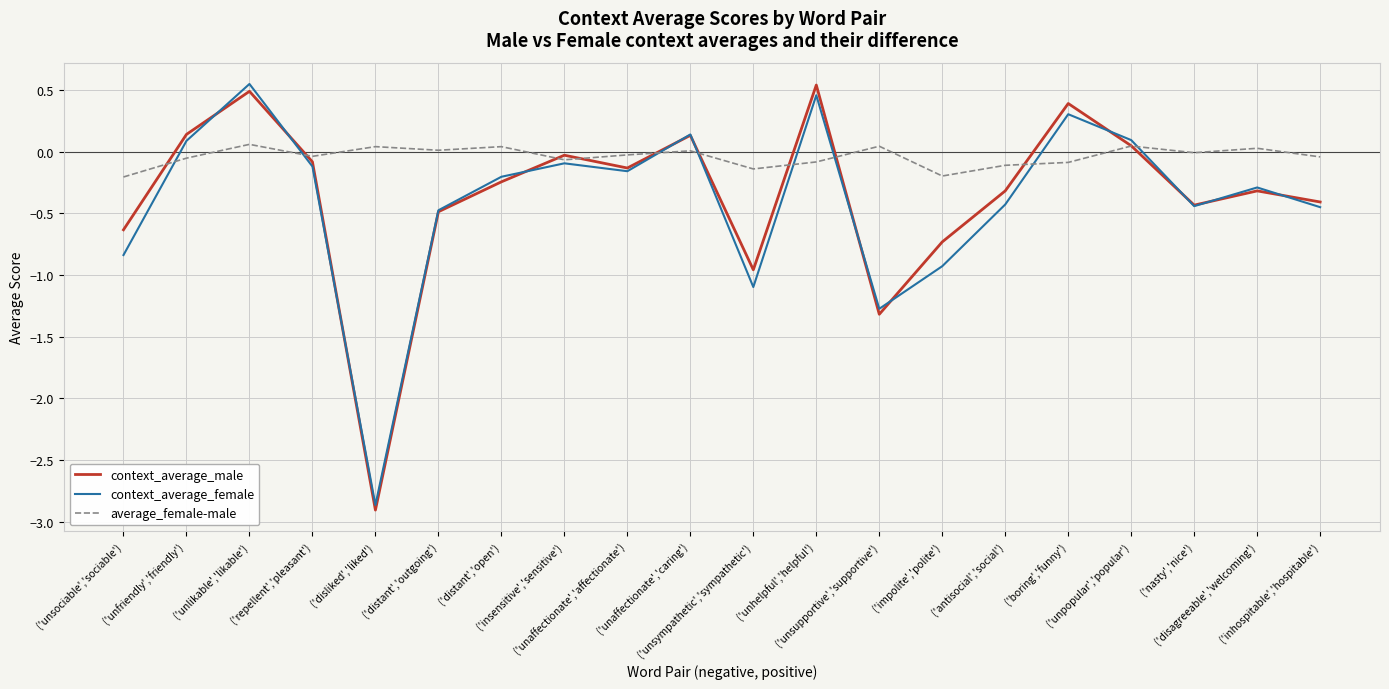

What is the minimum value shown in the chart?

-2.9